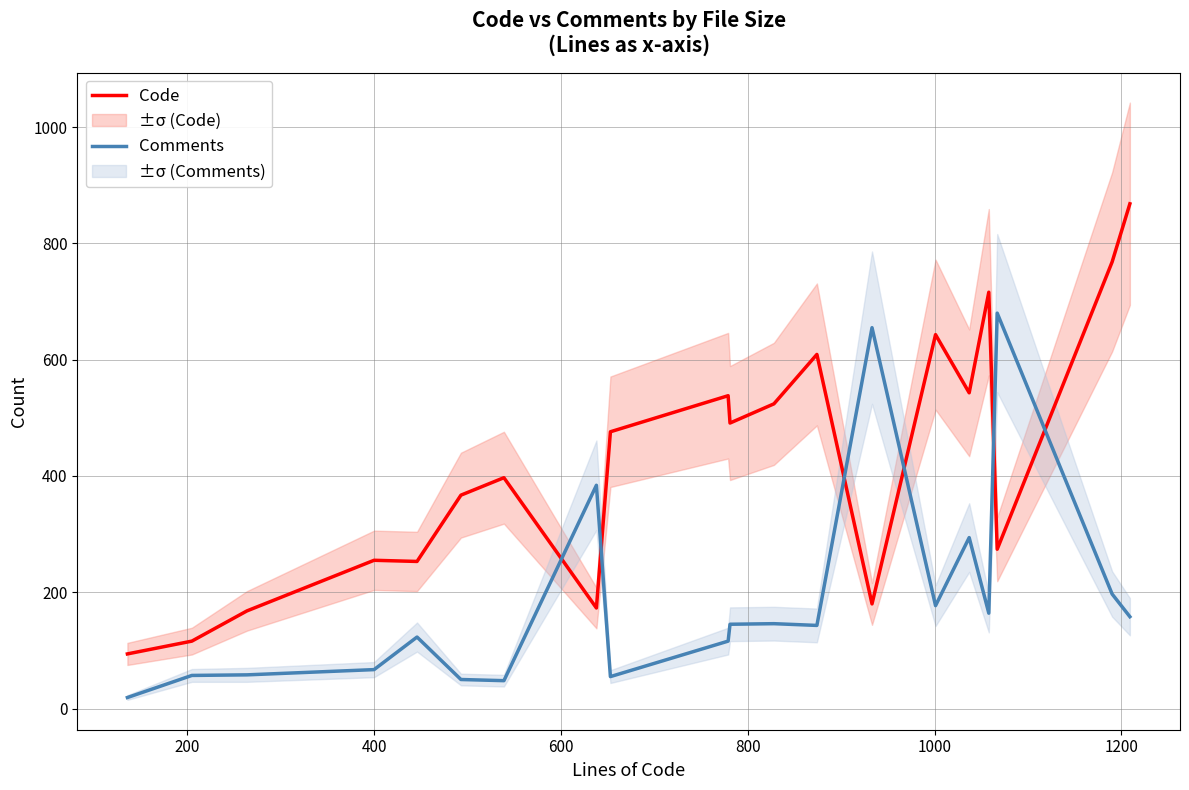

What is the lowest value of the Code series?

94